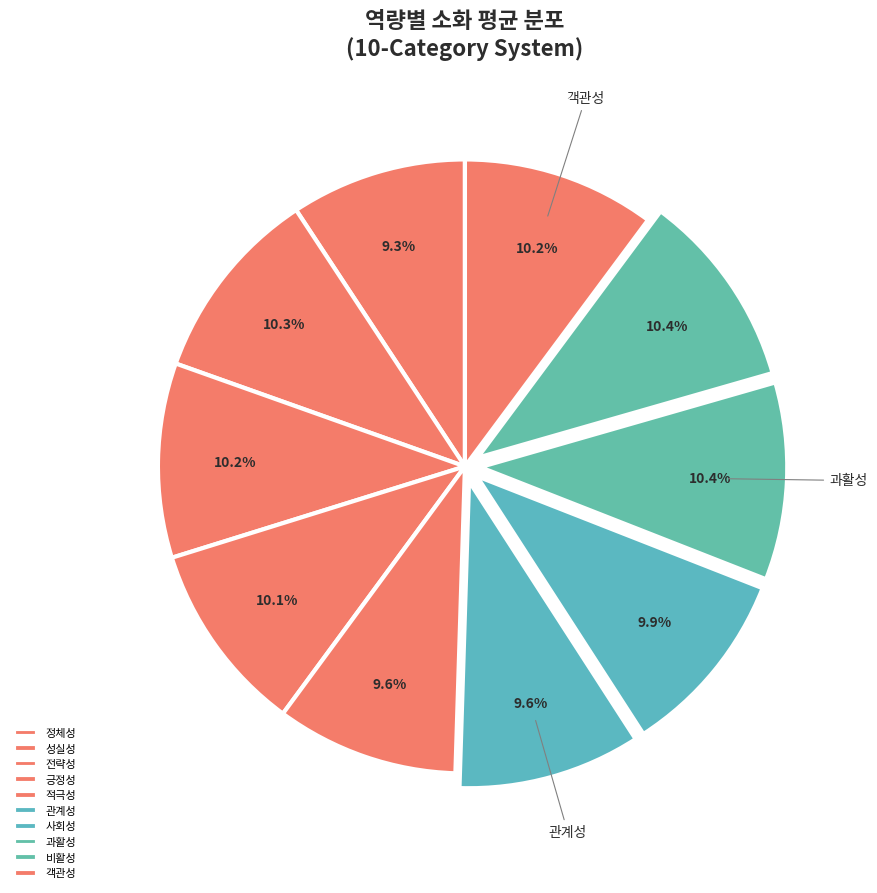

Is there a majority slice in this chart?

No